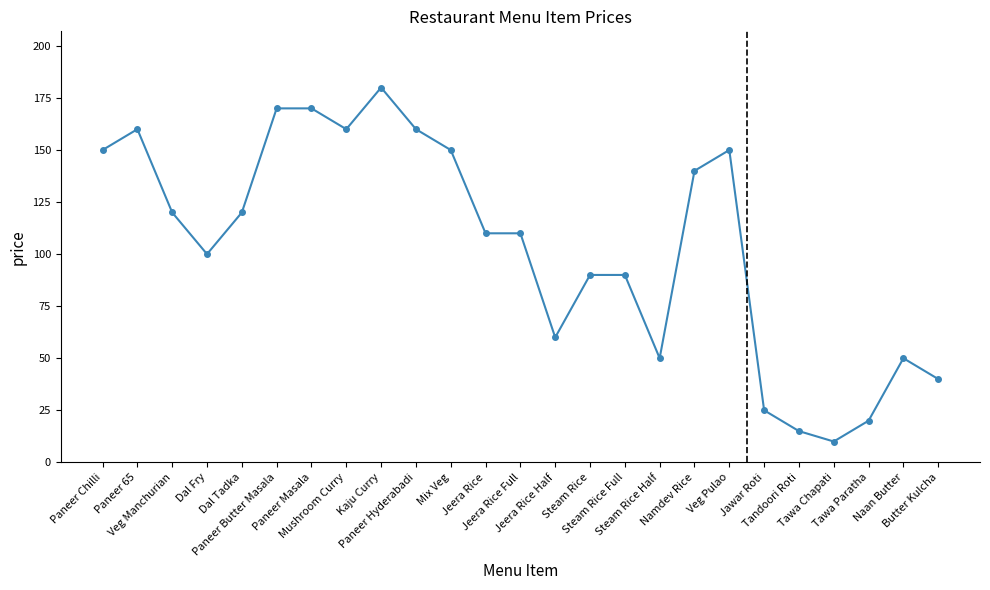

Reading left to right, transcribe all the data shown in this chart.

150	160	120	100	120	170	170	160	180	160	150	110	110	60	90	90	50	140	150	25	15	10	20	50	40